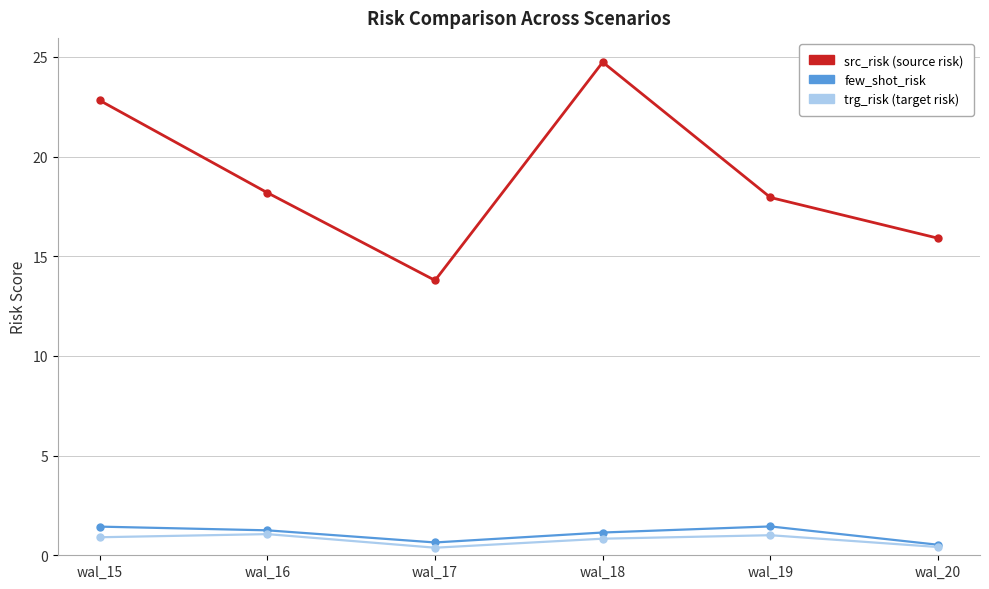

What is the total value across all series at wal_16?

20.5